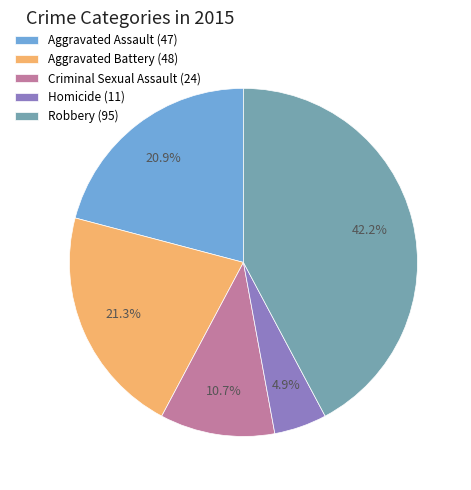

To the nearest percent, what is the difference between the Robbery and Aggravated Assault slice percentages?

21%